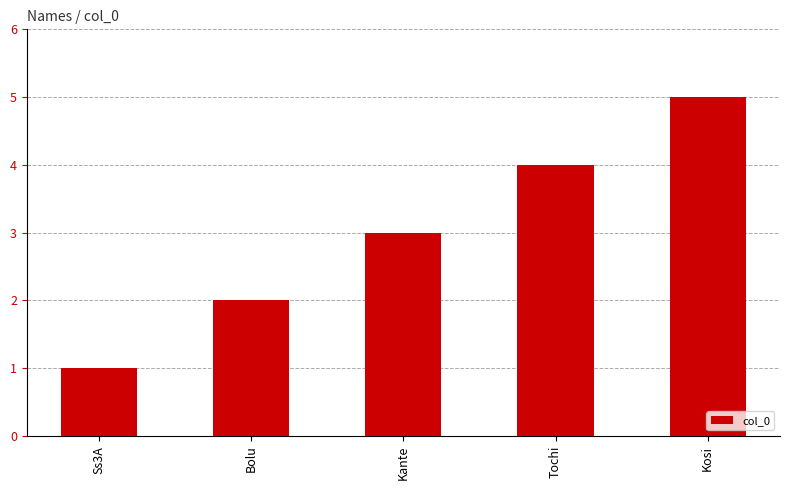

Count the number of data series in this chart.

1